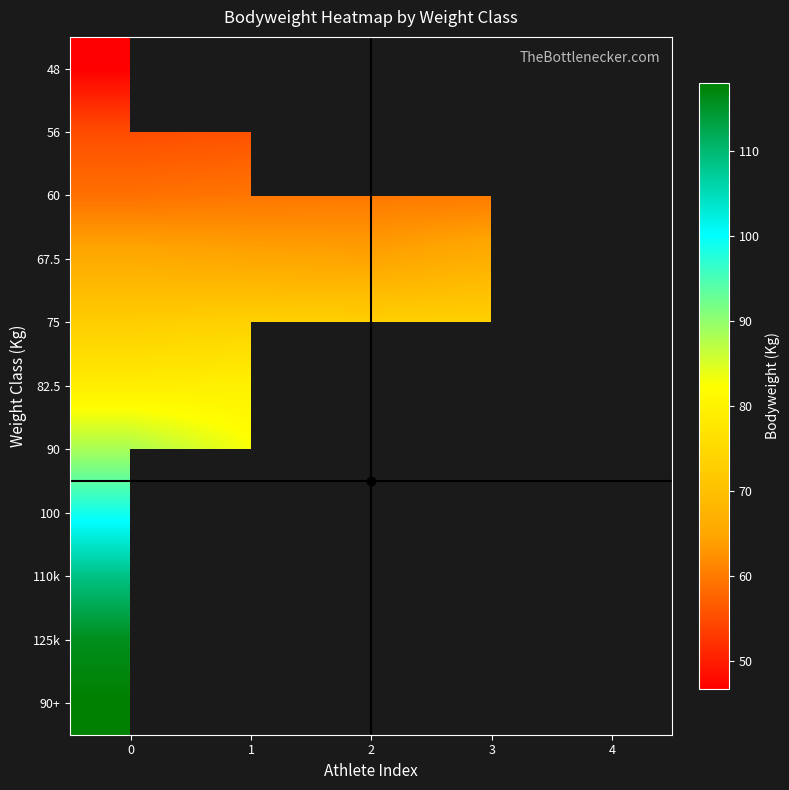

What is the greatest value displayed?

118.0